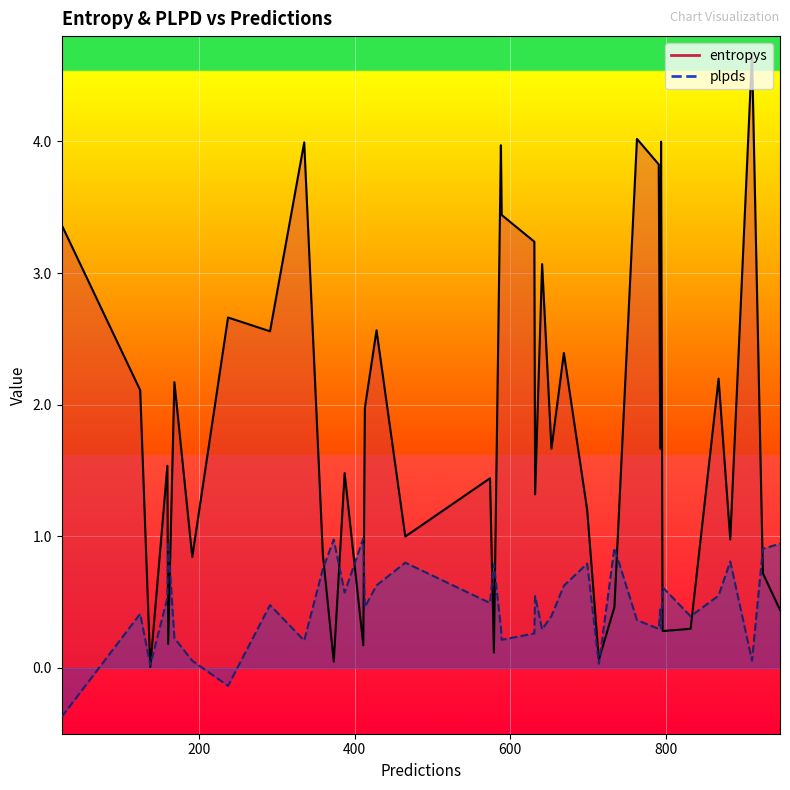

What value does the entropys series have at 124?

2.1